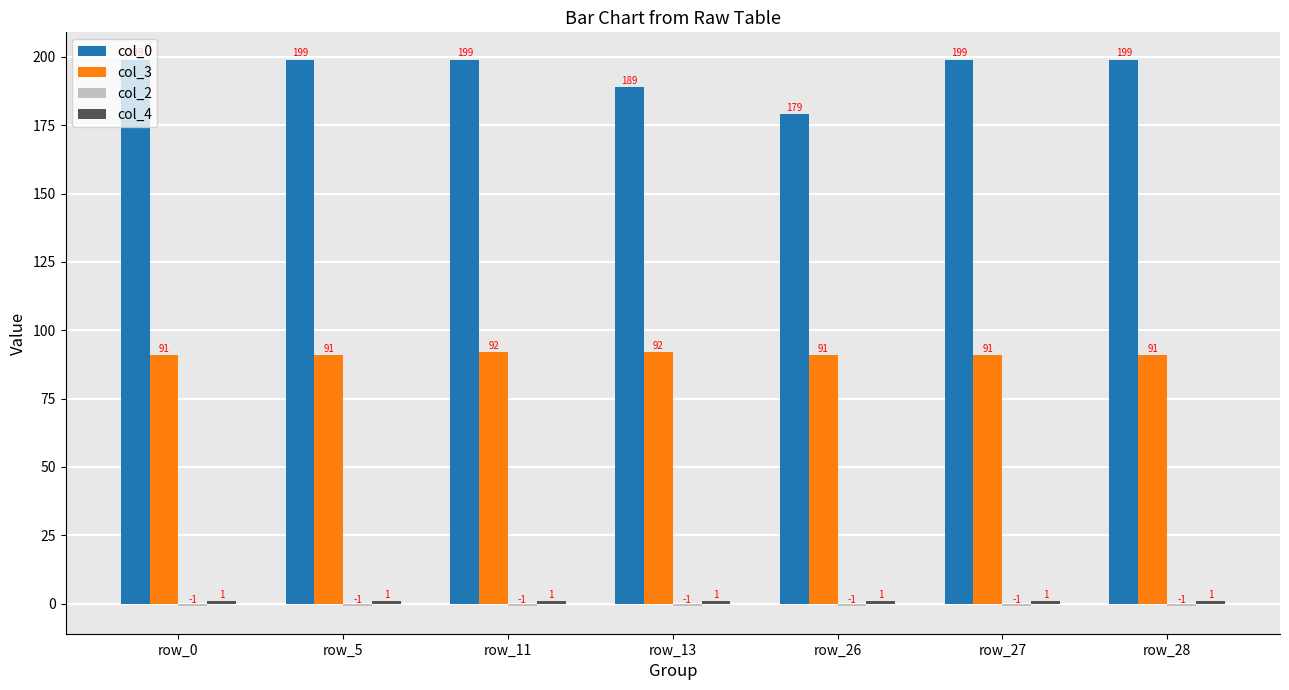

True or false: col_3 has a value of 28 at row_27.

False